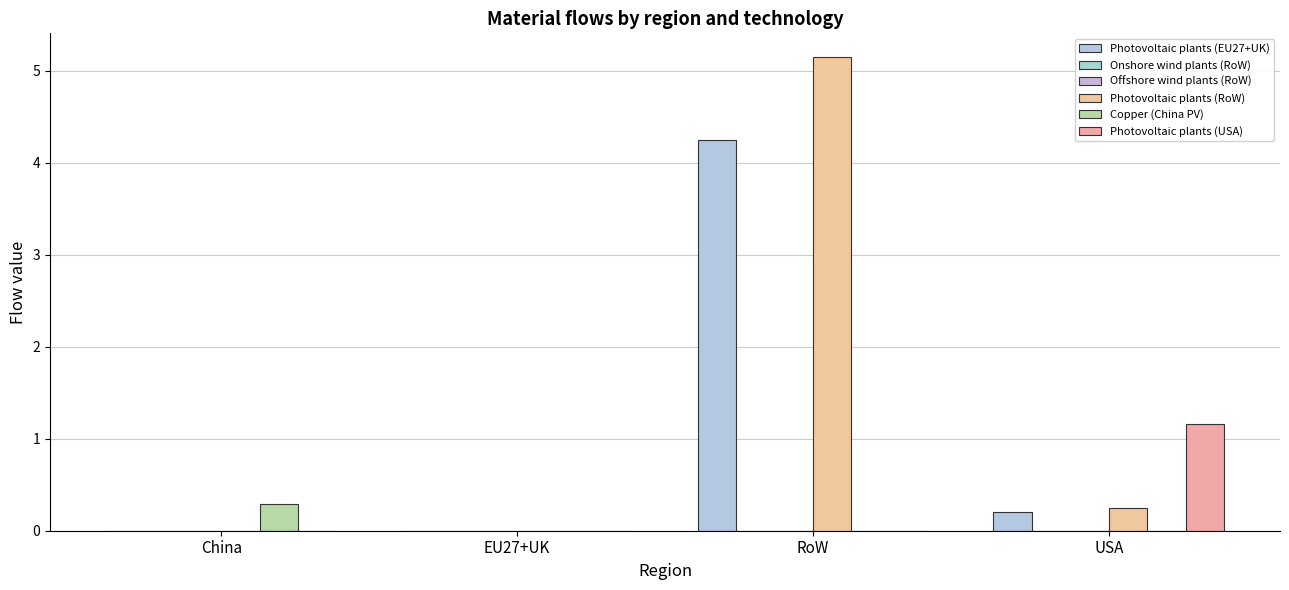

At which category is the sum across all series the highest?

RoW